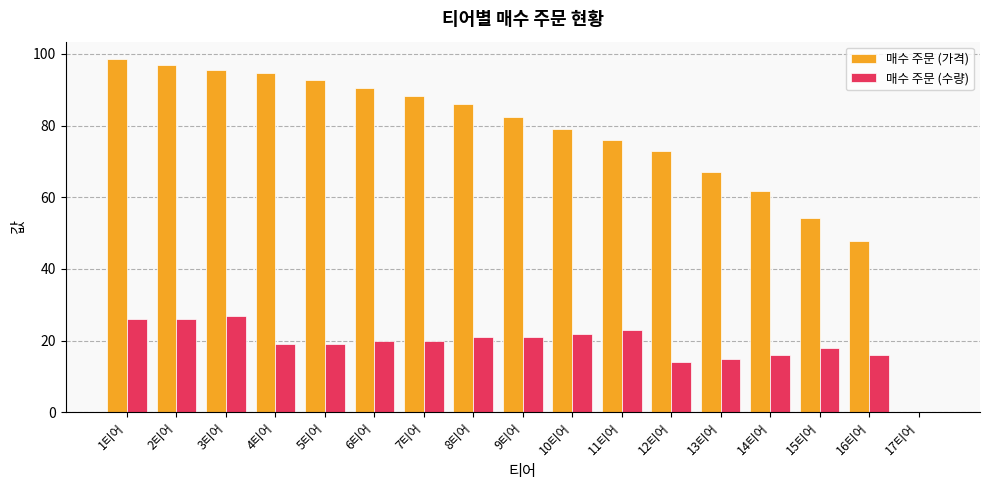

What value does the 매수 주문 (가격) series have at 5티어?

92.7